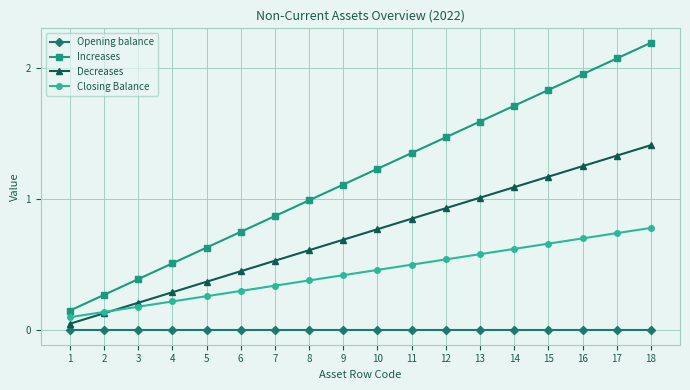

True or false: Increases and Decreases cross at least once.

False